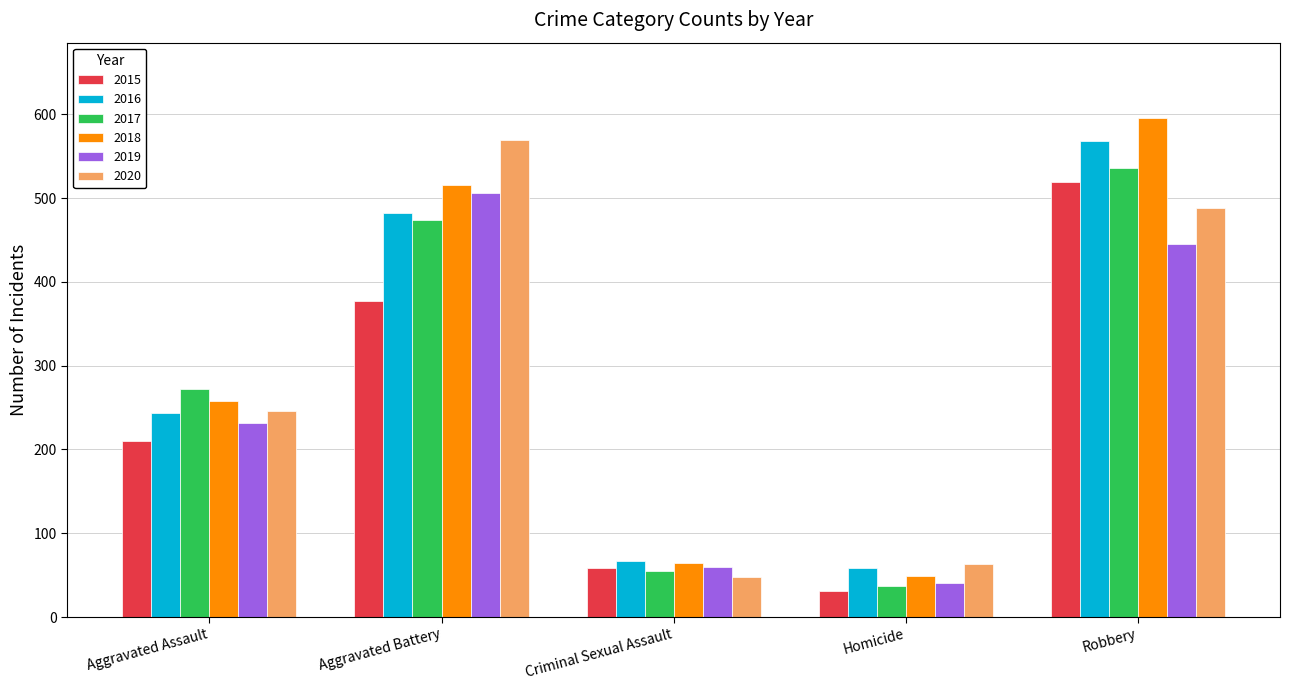

At which category is the sum across all series the highest?

Robbery